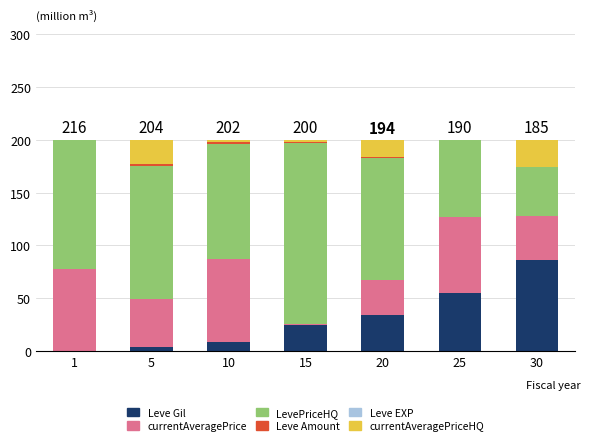

What is the maximum value for Leve Gil?

86.1